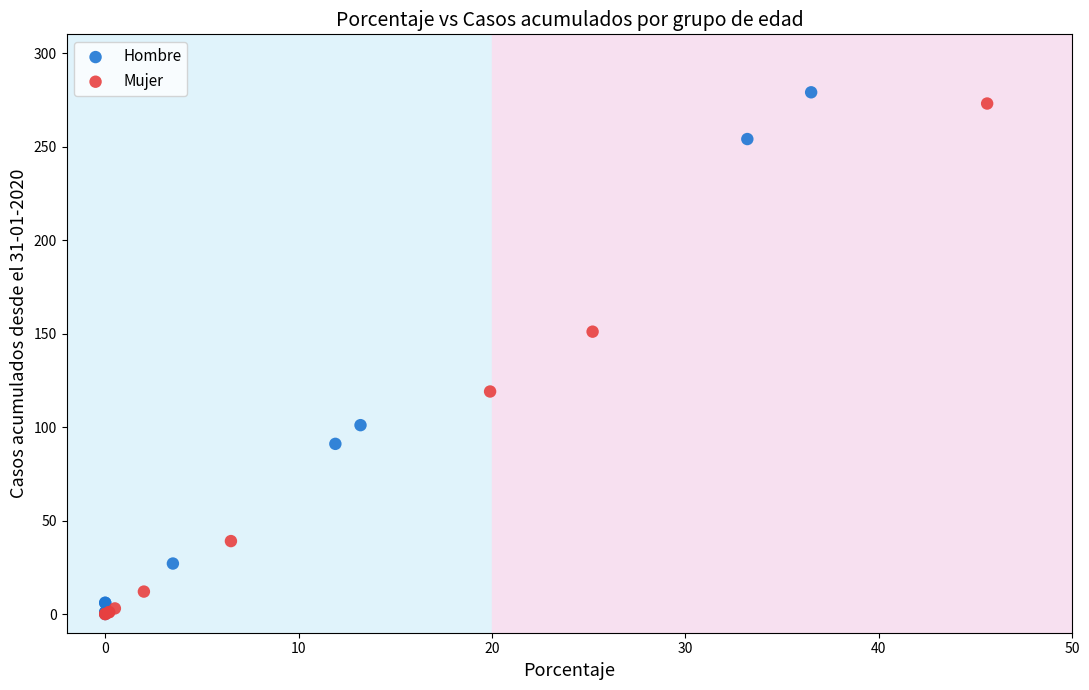

What are all the series names shown in the legend?

Hombre, Mujer